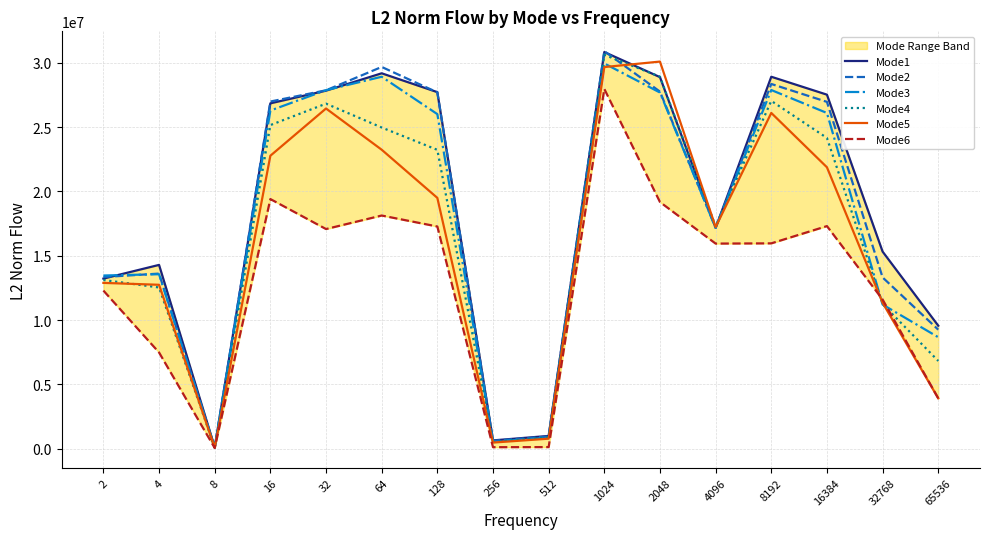

What are all the series names shown in the legend?

Mode1, Mode2, Mode3, Mode4, Mode5, Mode6